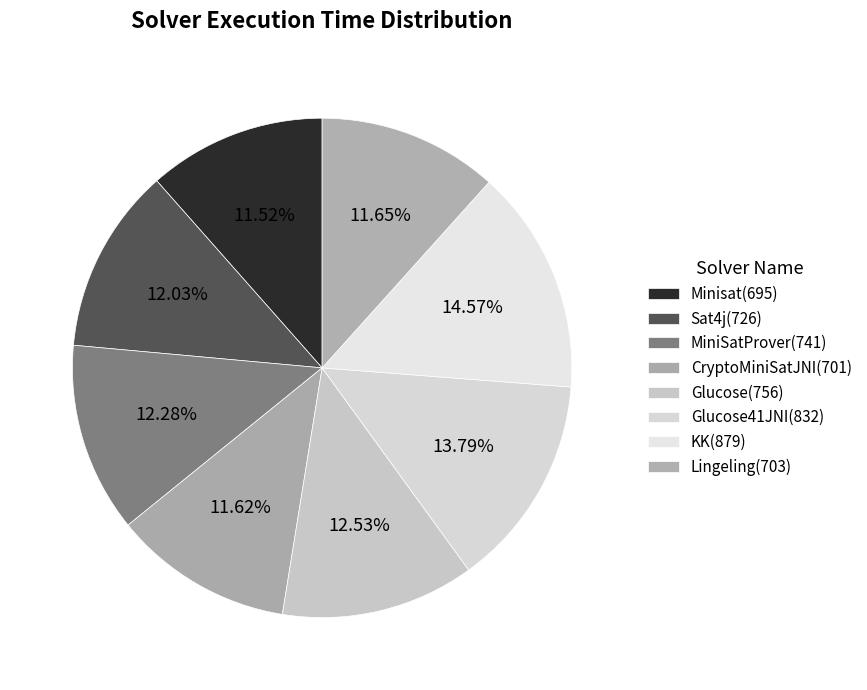

How many segments does this pie chart have?

8